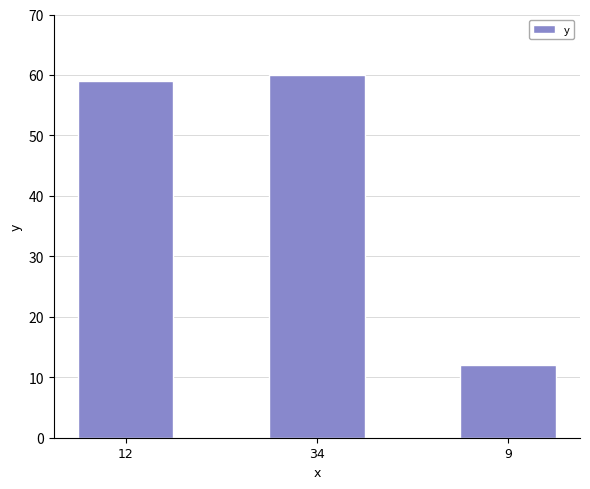

At which category does the chart reach its peak across all series?

34